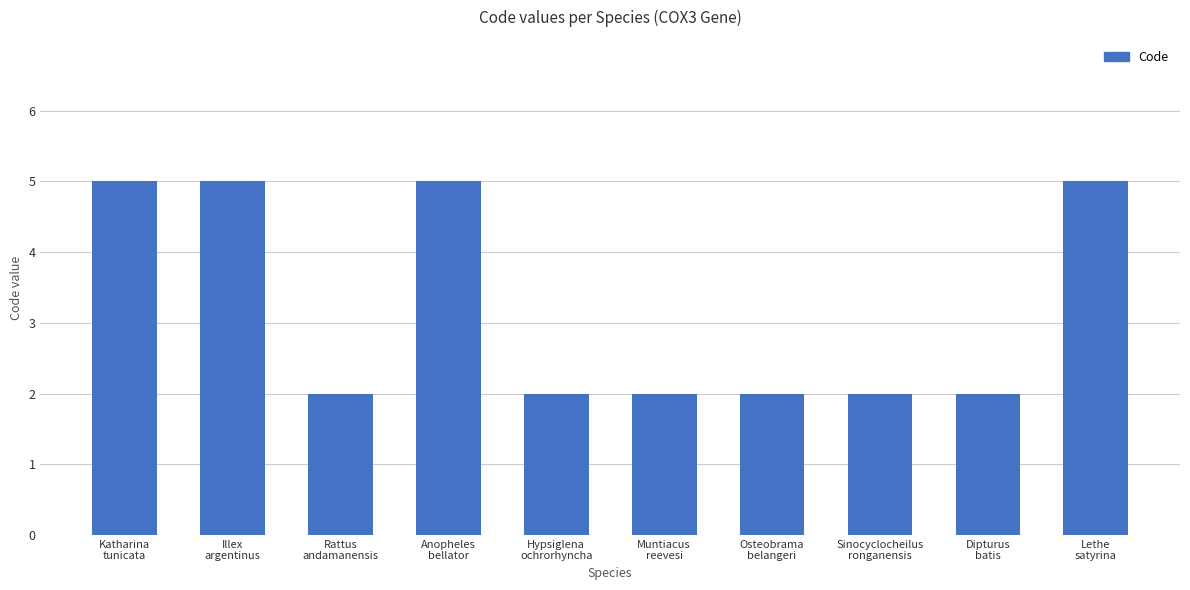

The value at Illex
argentinus is 5. True or false?

True